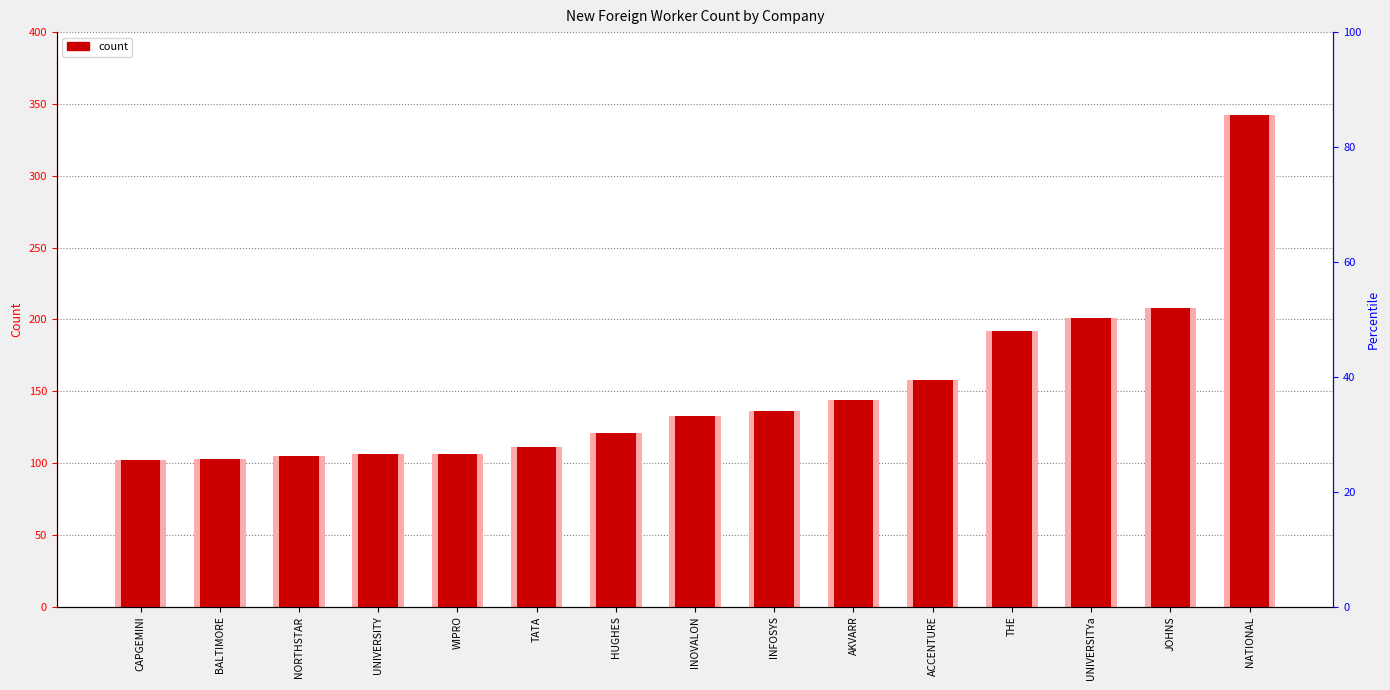

What position from the right is TATA?

10